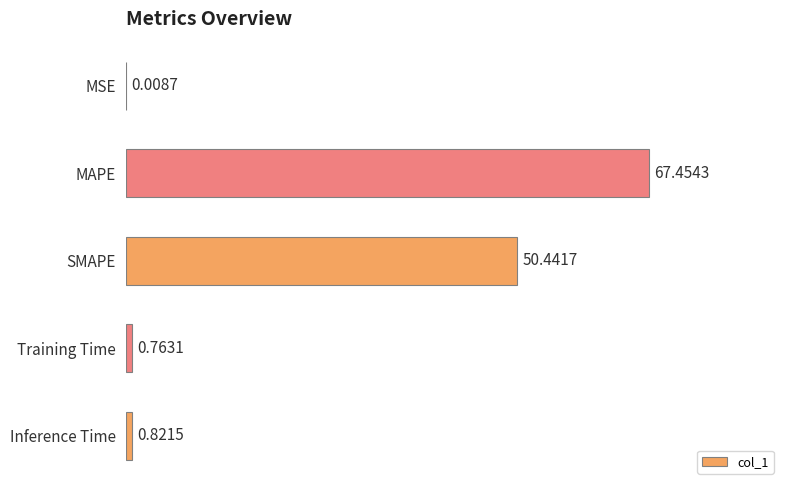

What is the maximum value shown in the chart?

67.5